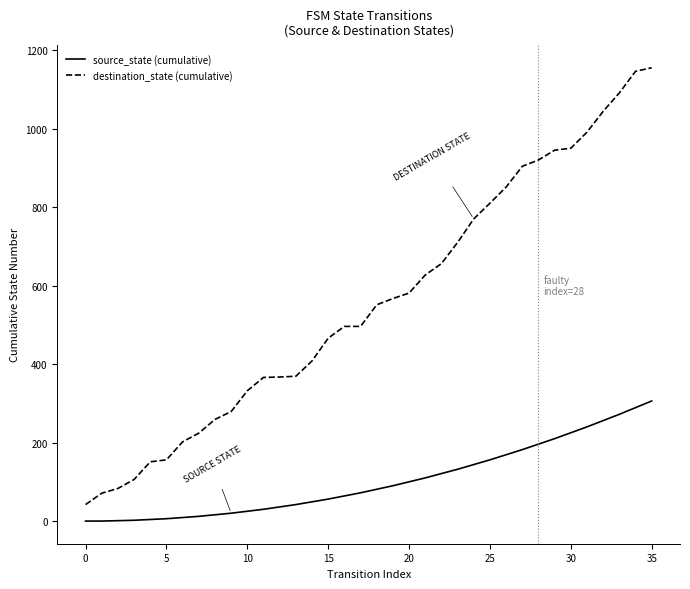

True or false: source_state (cumulative) and destination_state (cumulative) intersect in this chart.

False